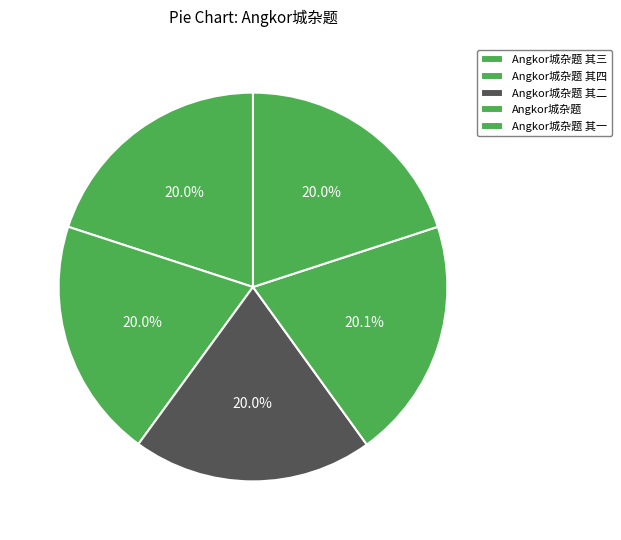

Is it true that Angkor城杂题 其三 is 20% of the pie?

True